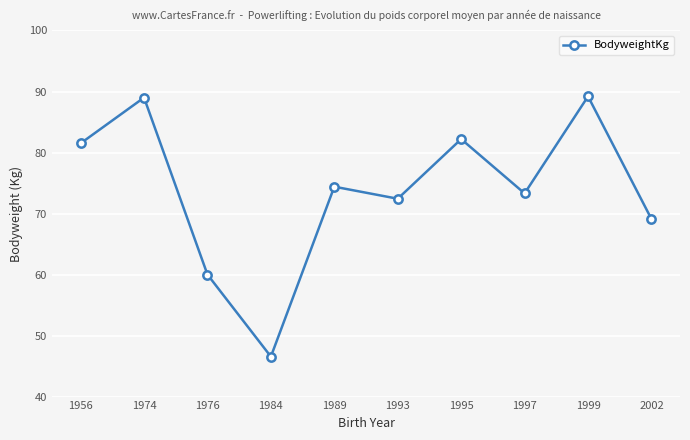

How many values are below 74?

5